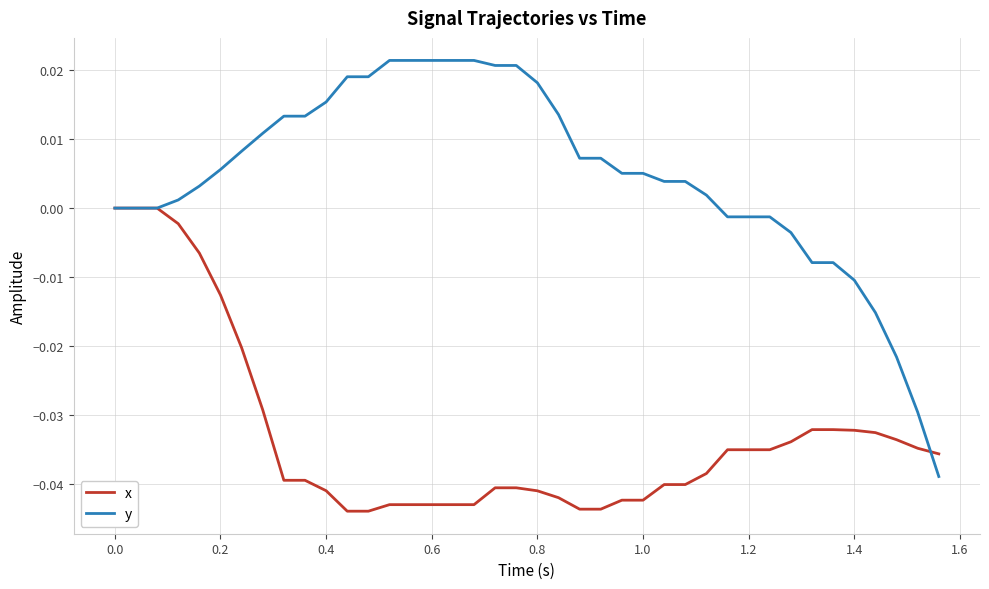

List the series in order of their overall mean, highest first.

y, x